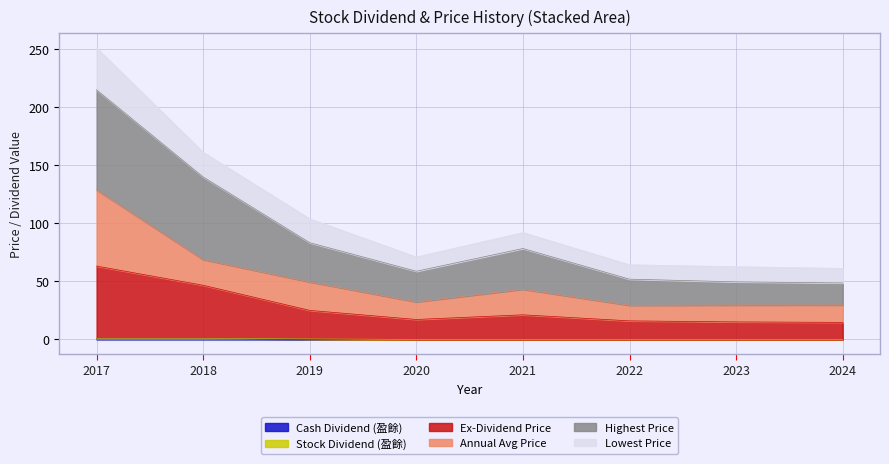

At which category is the sum across all series the highest?

2017